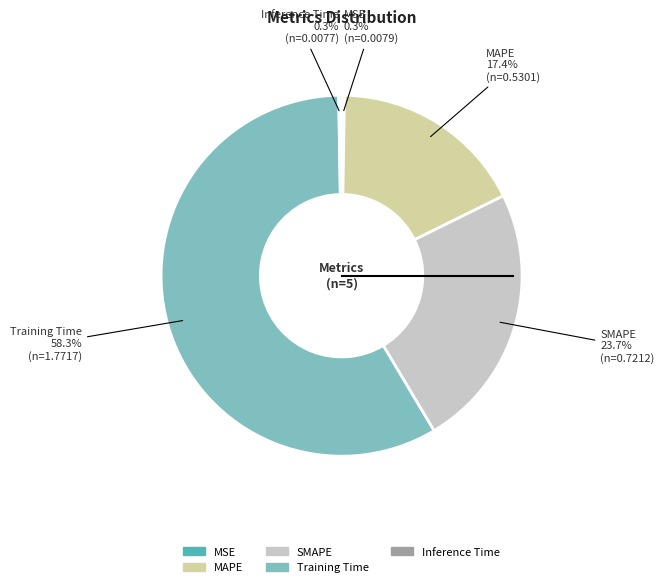

Is it true that Training Time is 71% of the pie?

False